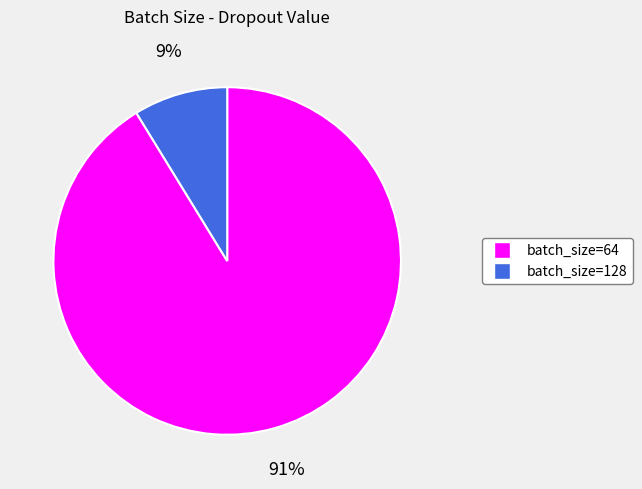

Rank the categories by value from highest to lowest.

batch_size=64, batch_size=128